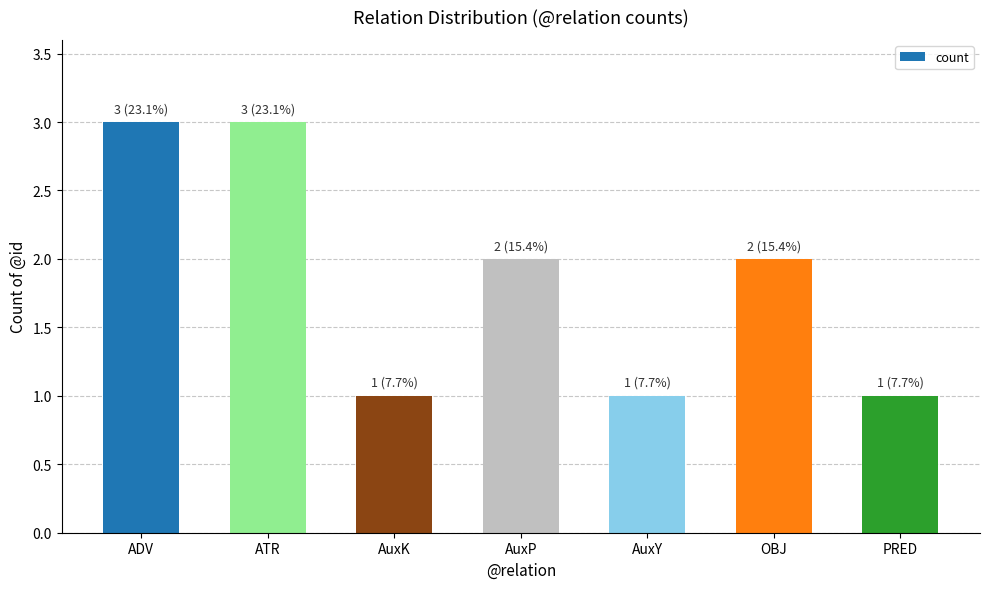

What is the greatest value displayed?

3